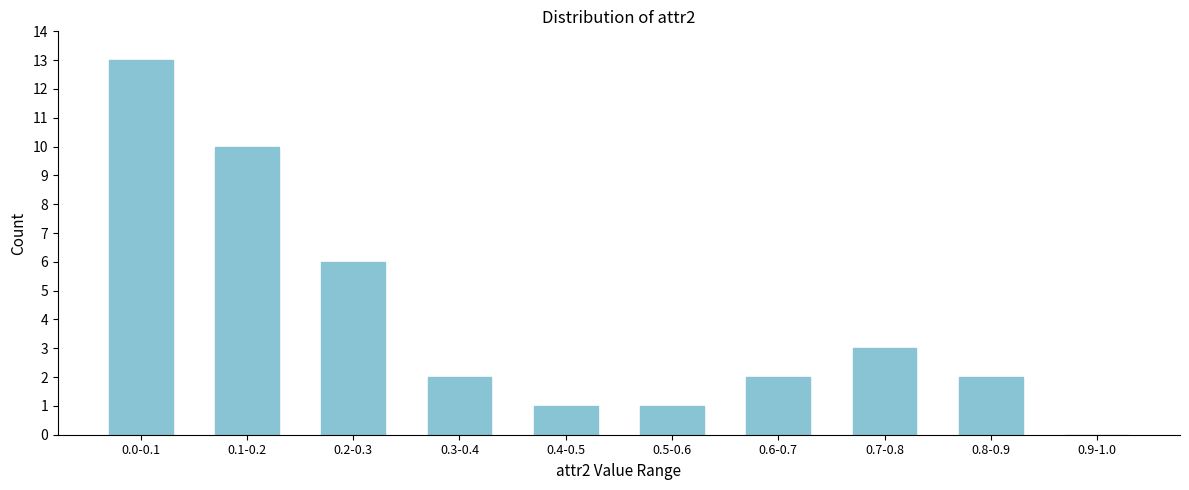

Reading left to right, extract all data points from this chart.

0.0-0.1=13	0.1-0.2=10	0.2-0.3=6	0.3-0.4=2	0.4-0.5=1	0.5-0.6=1	0.6-0.7=2	0.7-0.8=3	0.8-0.9=2	0.9-1.0=0